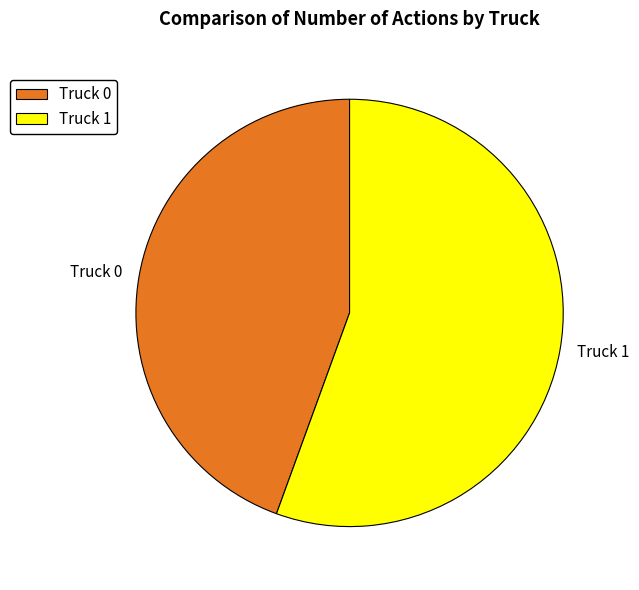

Which category has the biggest portion of the pie?

Truck 1